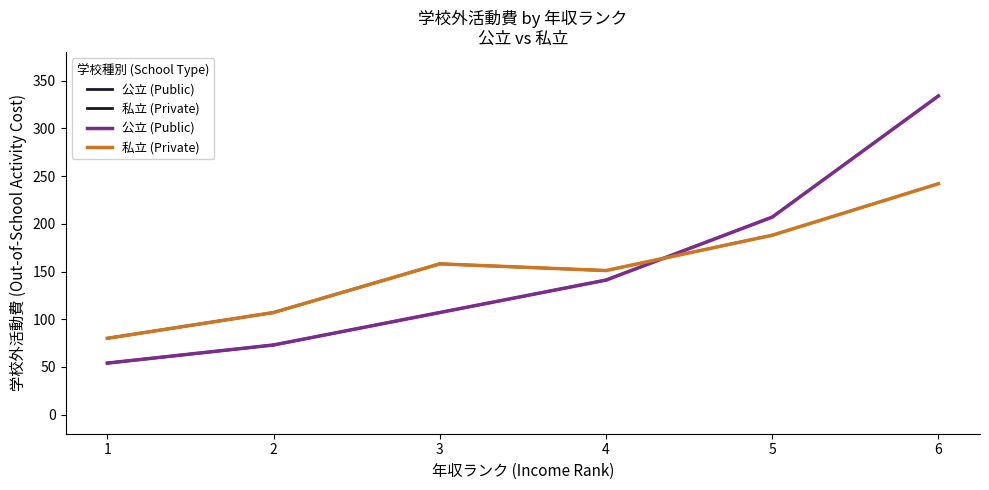

What is the difference between the highest and lowest values at 5?

19